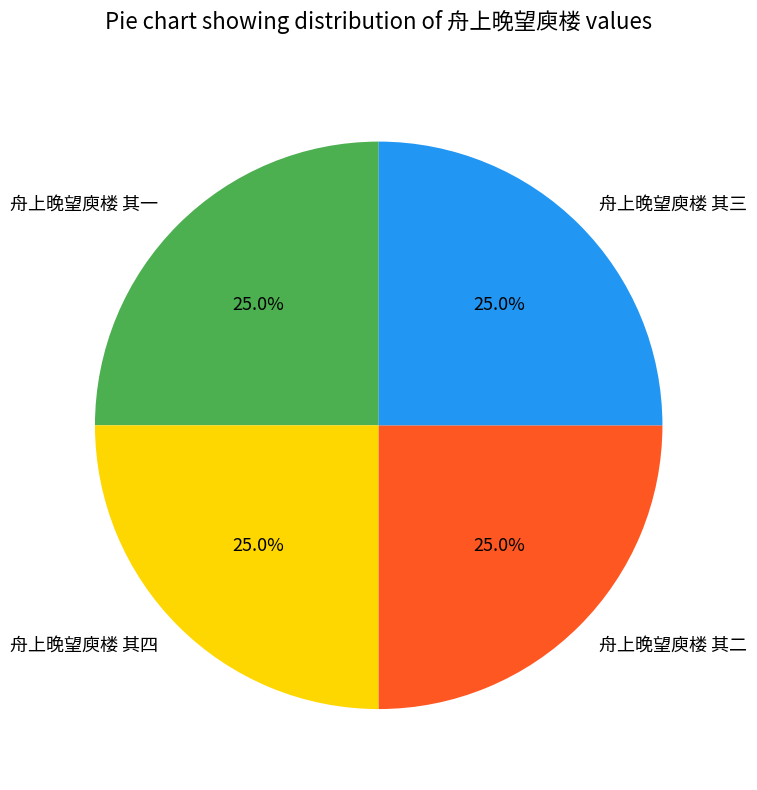

How many slices are in this pie chart?

4